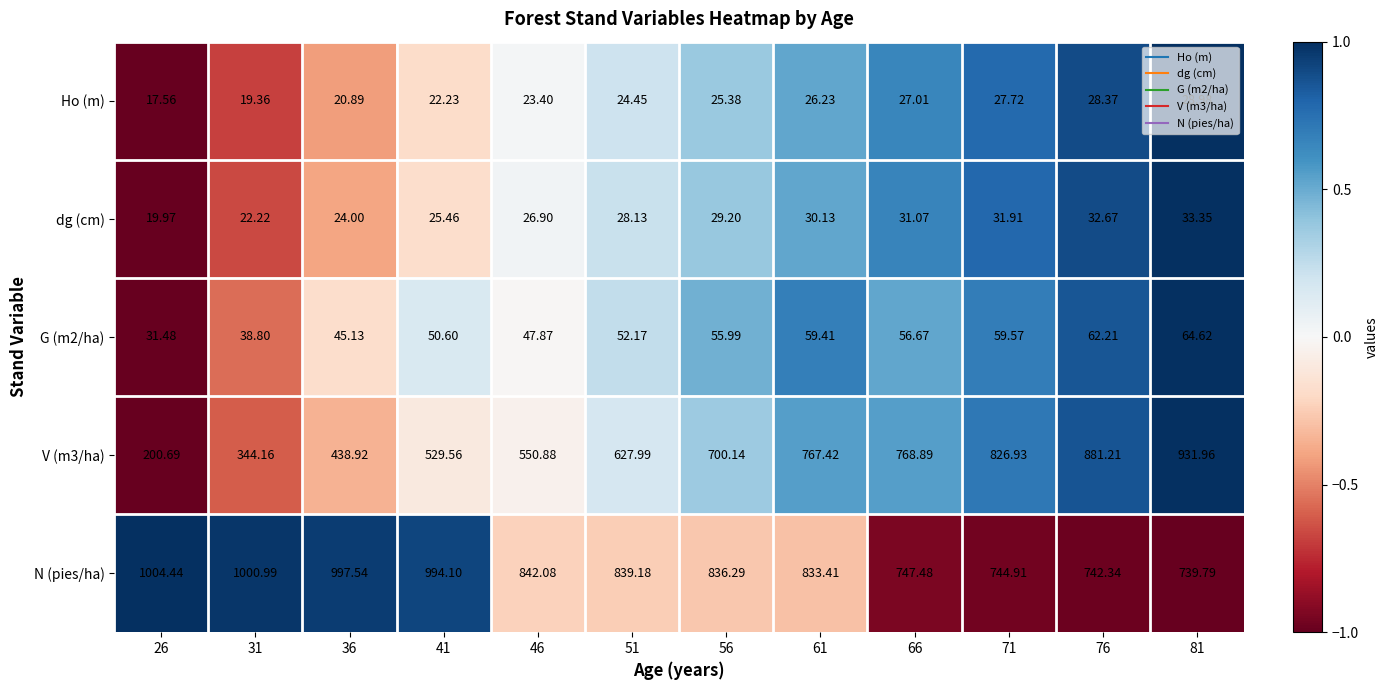

What is the smallest value displayed?

17.6